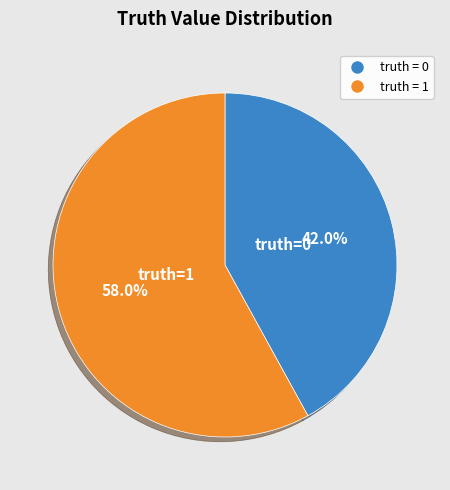

Count the number of slices in the pie.

2